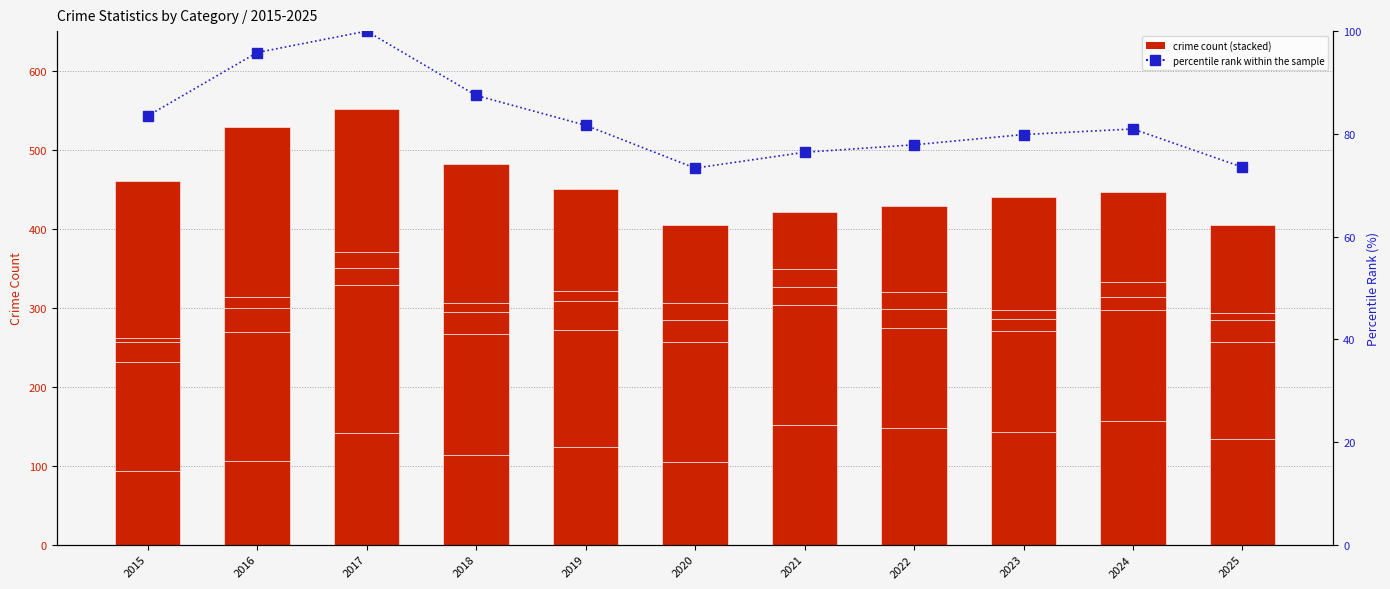

Reading left to right, extract all data points from this chart.

Aggravated Assault: 2015=93.0	2016=106.0	2017=141.0	2018=114.0	2019=123.0	2020=104.0	2021=151.0	2022=148.0	2023=142.0	2024=156.0	2025=134.0
Aggravated Battery: 2015=138.0	2016=163.0	2017=187.0	2018=152.0	2019=149.0	2020=152.0	2021=152.0	2022=126.0	2023=128.0	2024=141.0	2025=123.0
Criminal Sexual Assault: 2015=25.0	2016=30.0	2017=22.0	2018=28.0	2019=36.0	2020=28.0	2021=23.0	2022=24.0	2023=16.0	2024=16.0	2025=27.0
Homicide: 2015=5.0	2016=14.0	2017=21.0	2018=12.0	2019=13.0	2020=22.0	2021=23.0	2022=22.0	2023=11.0	2024=19.0	2025=9.0
Robbery: 2015=199.0	2016=215.0	2017=180.0	2018=176.0	2019=129.0	2020=98.0	2021=72.0	2022=109.0	2023=143.0	2024=114.0	2025=112.0
percentile rank within the sample: 2015=83.5	2016=95.8	2017=100.0	2018=87.5	2019=81.7	2020=73.3	2021=76.4	2022=77.9	2023=79.9	2024=80.9	2025=73.5